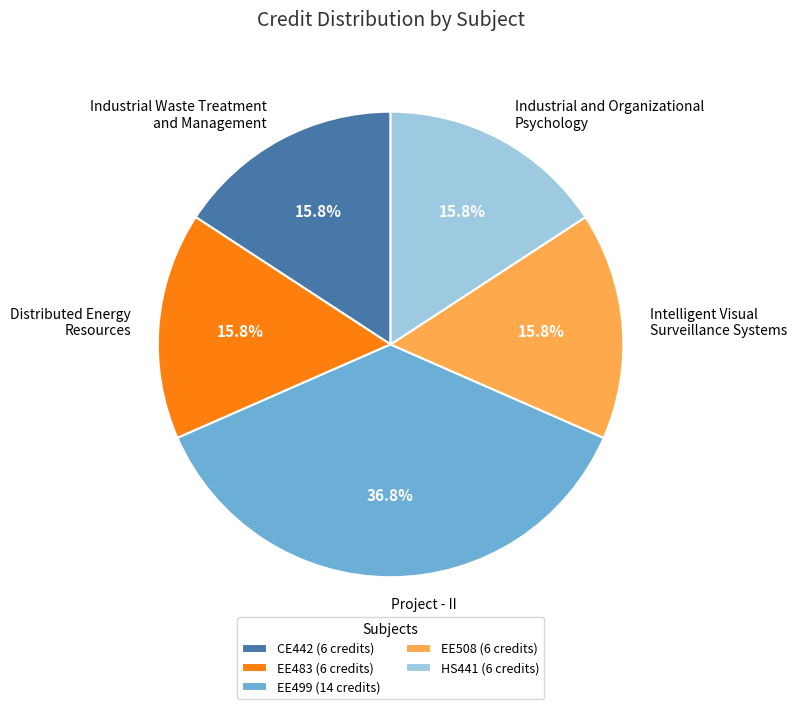

Combined, what portion of the pie is EE483 and CE442?

31.6%